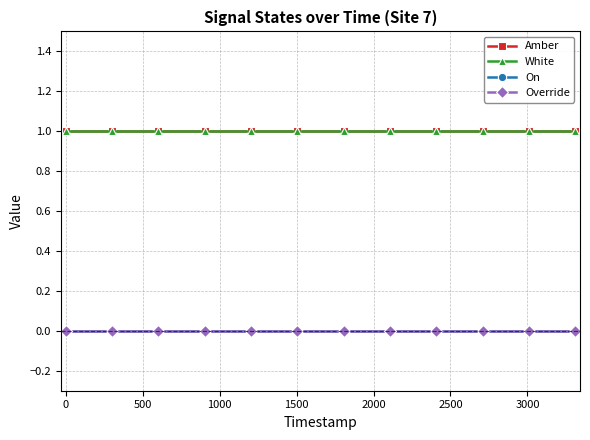

Does the chart have visible grid lines?

Yes